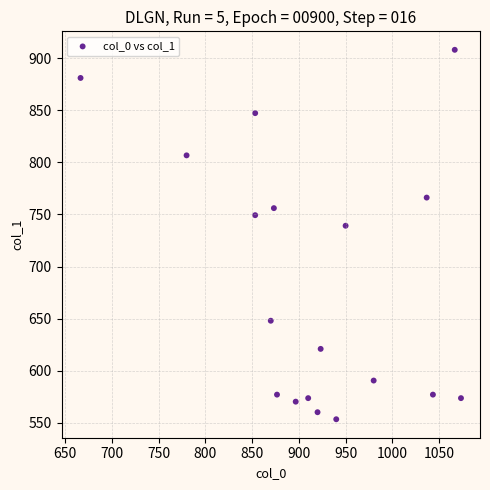

What Y value in the scatter plot is closest to 730?

739.1